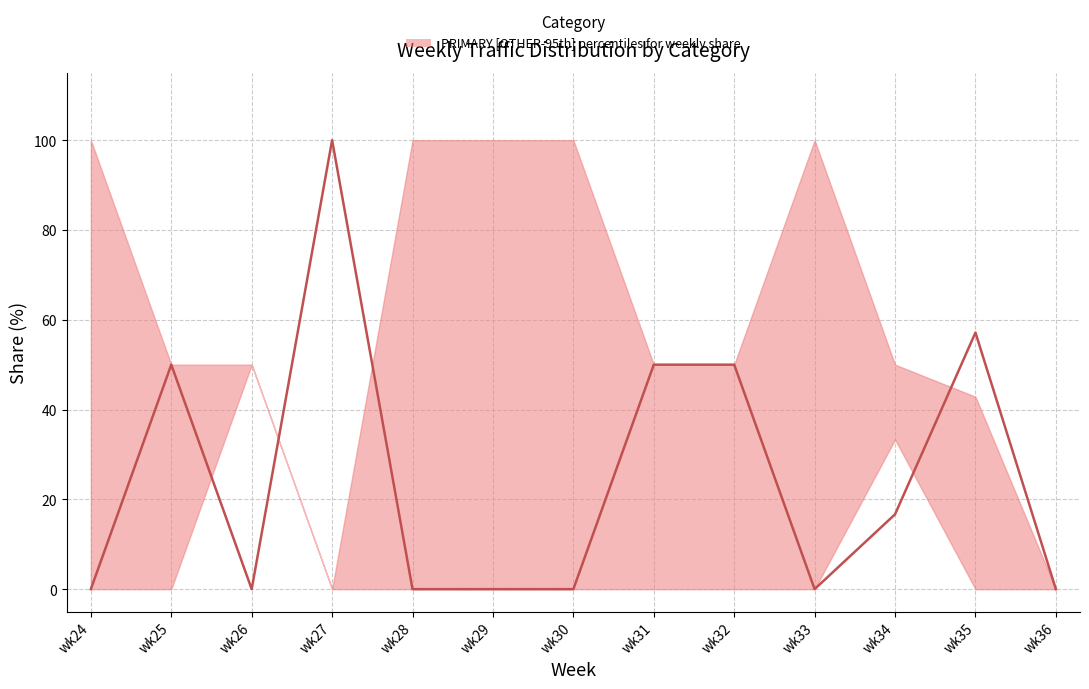

How many lines are shown in the chart?

1